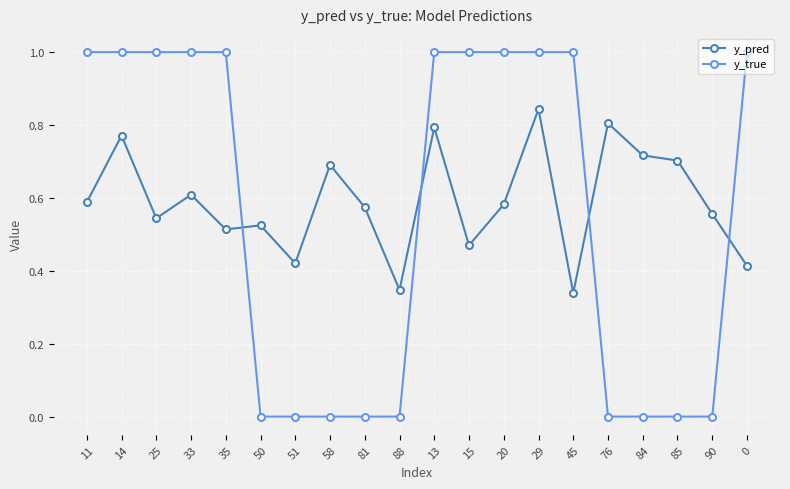

What is the sum of all y_true values?

11.0